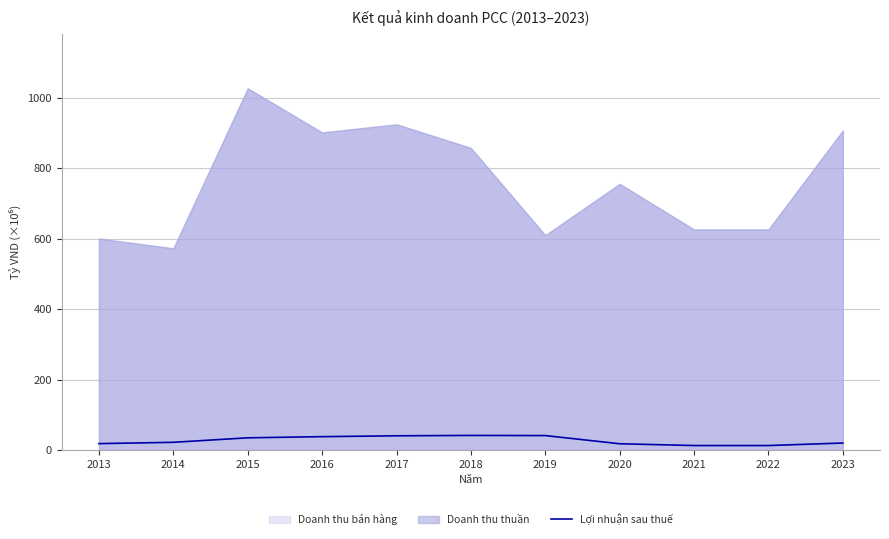

What is the change in value from 2017 to 2018?

+1.1